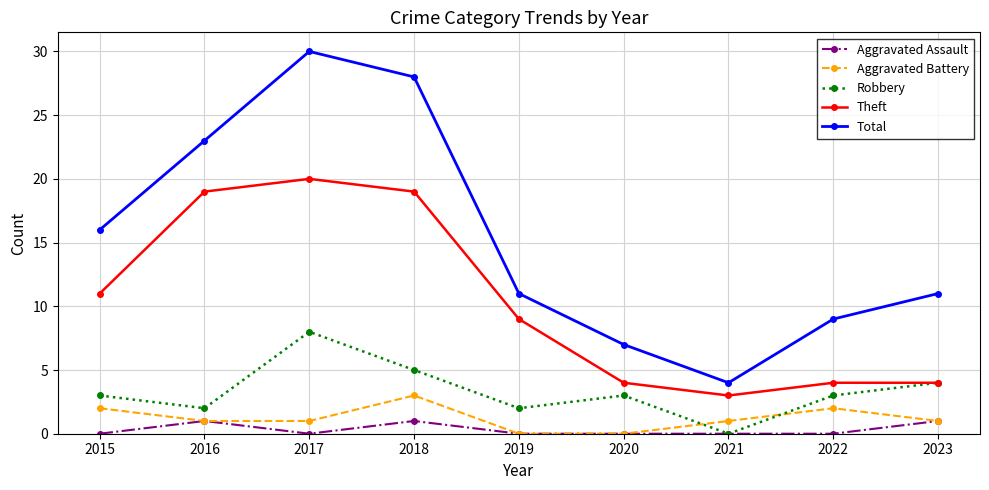

The Aggravated Battery series shows 1 at 2016. True or false?

True